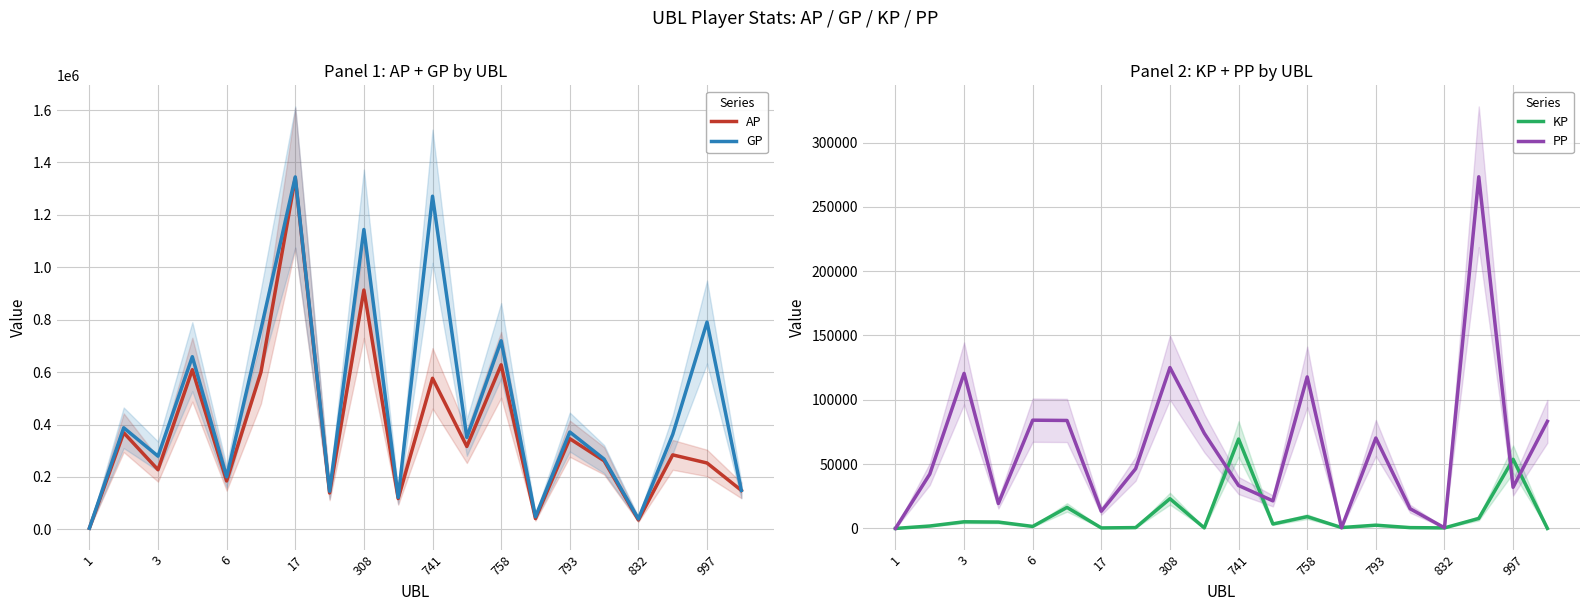

What is the difference between the maximum and minimum values in the AP series?

1336615